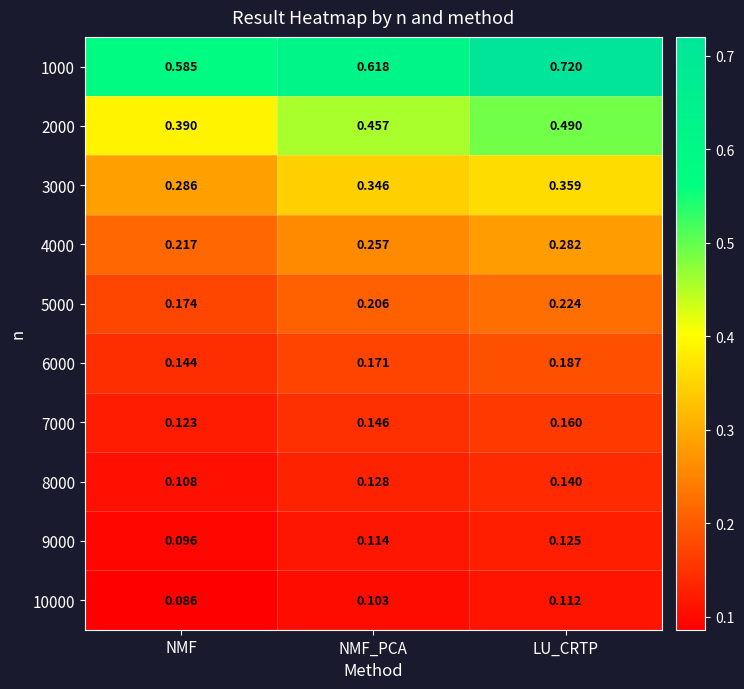

Which category has the lowest value in the 6000 series?

NMF